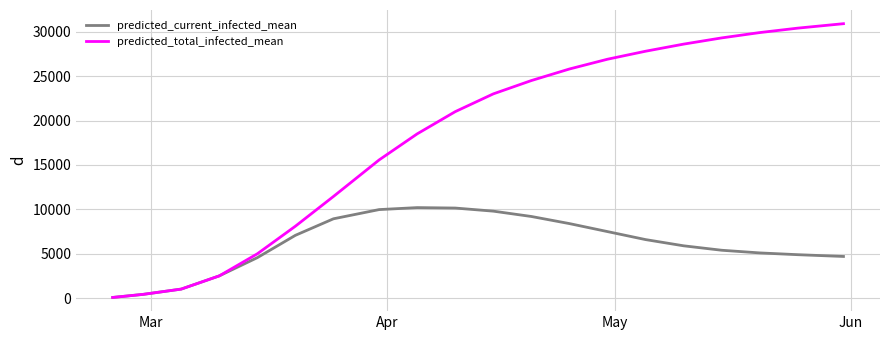

What is the greatest value displayed?

30900